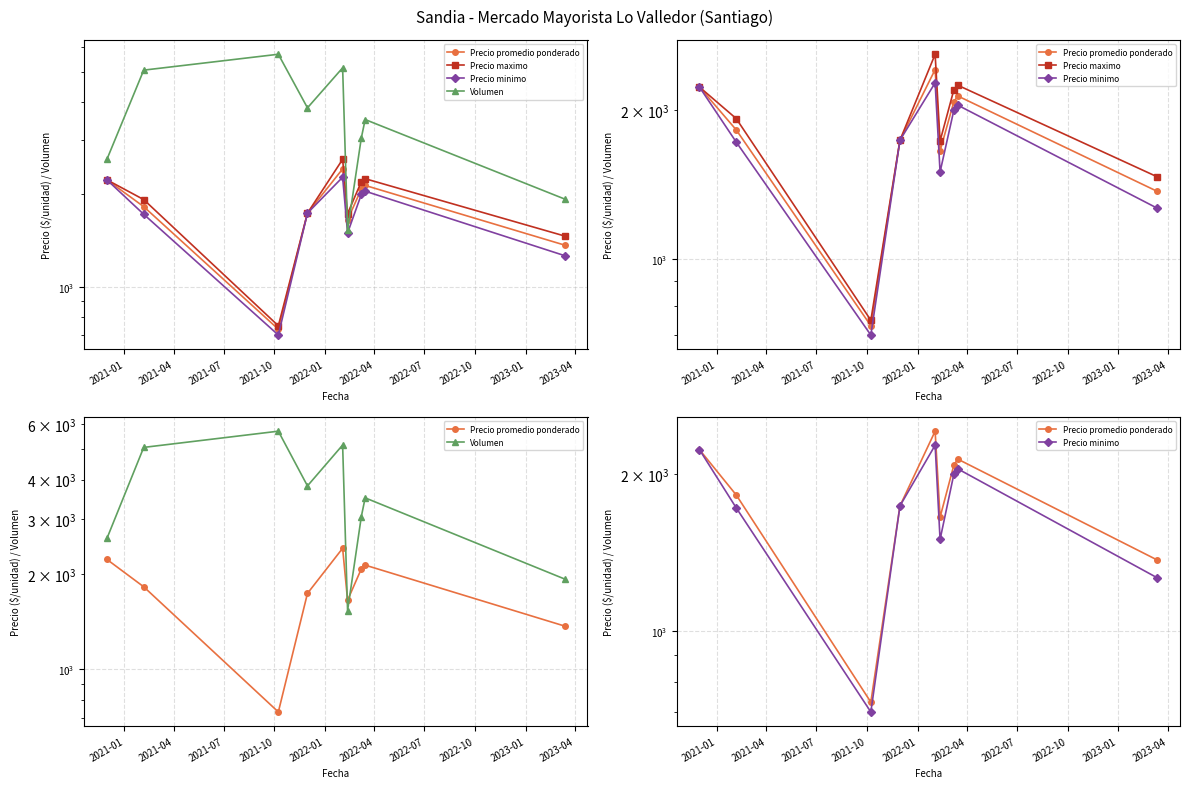

Which series has the largest range (max minus min)?

Volumen